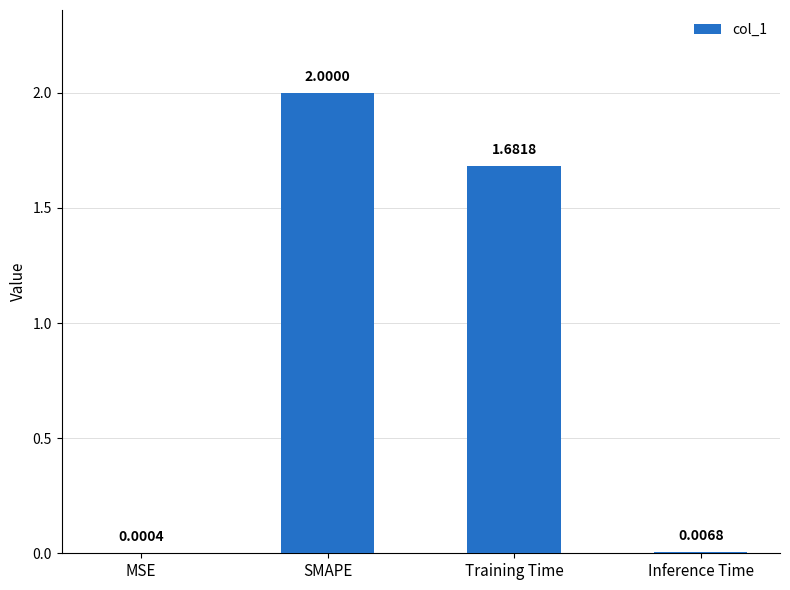

At which label is the value closest to 1?

Training Time